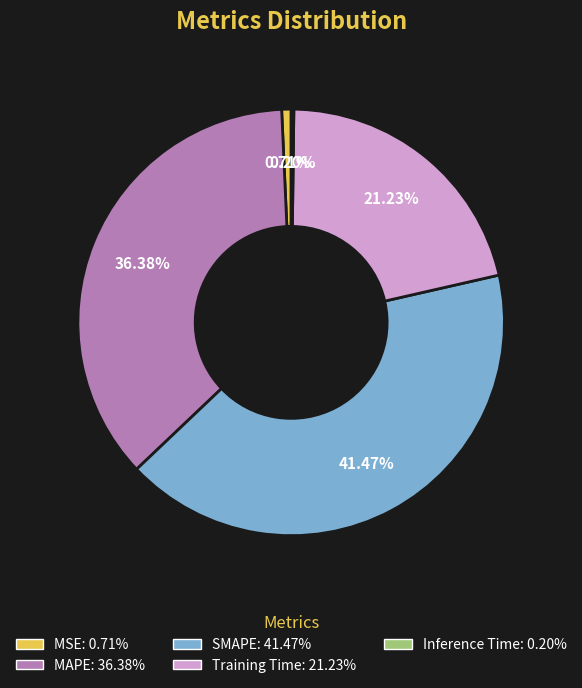

Does SMAPE account for over 50% of the chart?

No